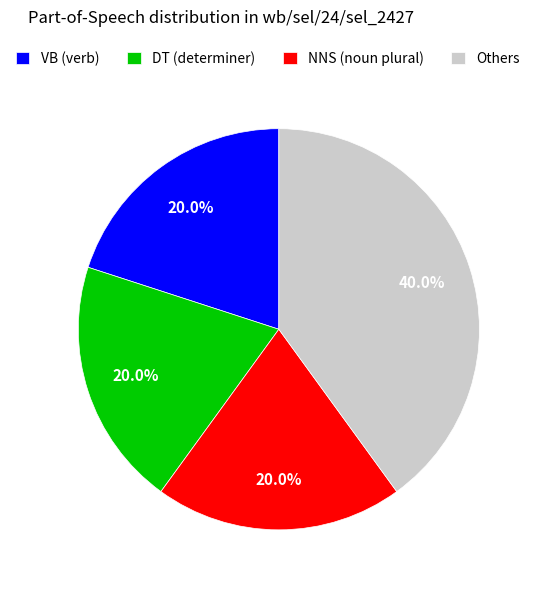

Combined, what portion of the pie is Others and DT (determiner)?

60.0%